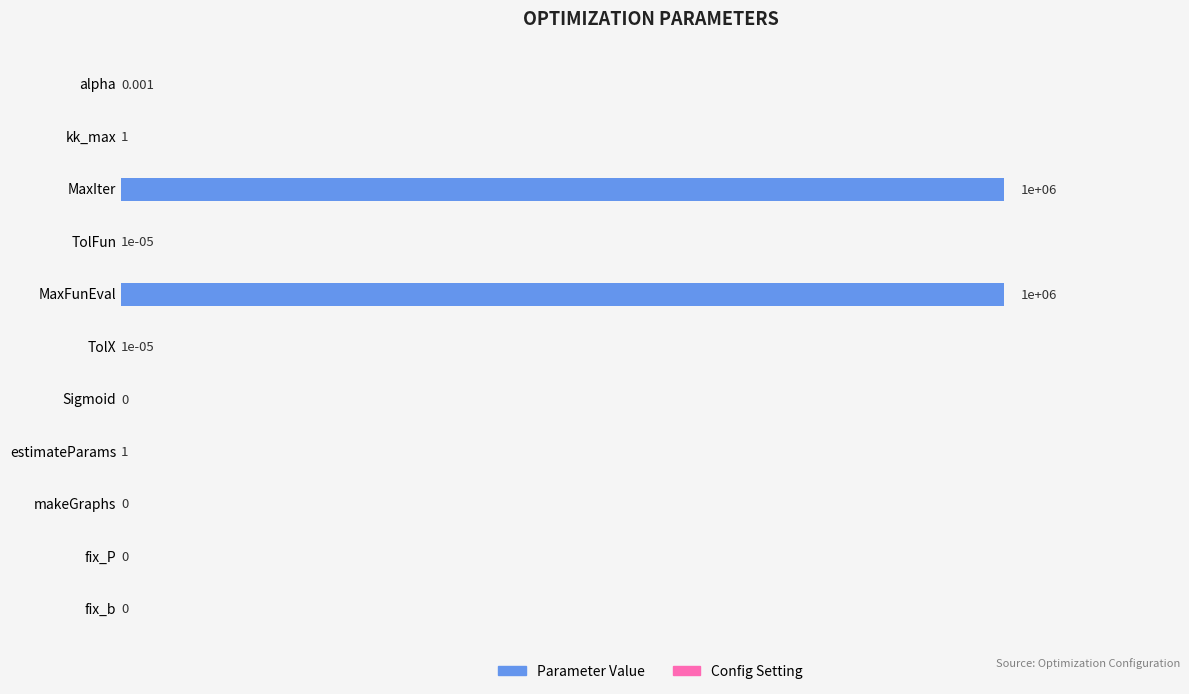

Does the chart contain stacked bars?

No